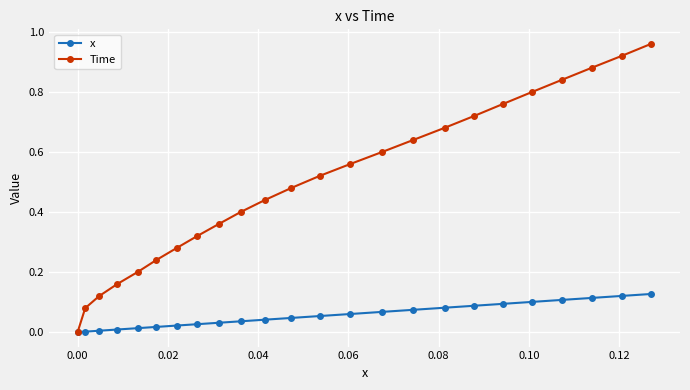

Which series has the largest total across all categories?

Time